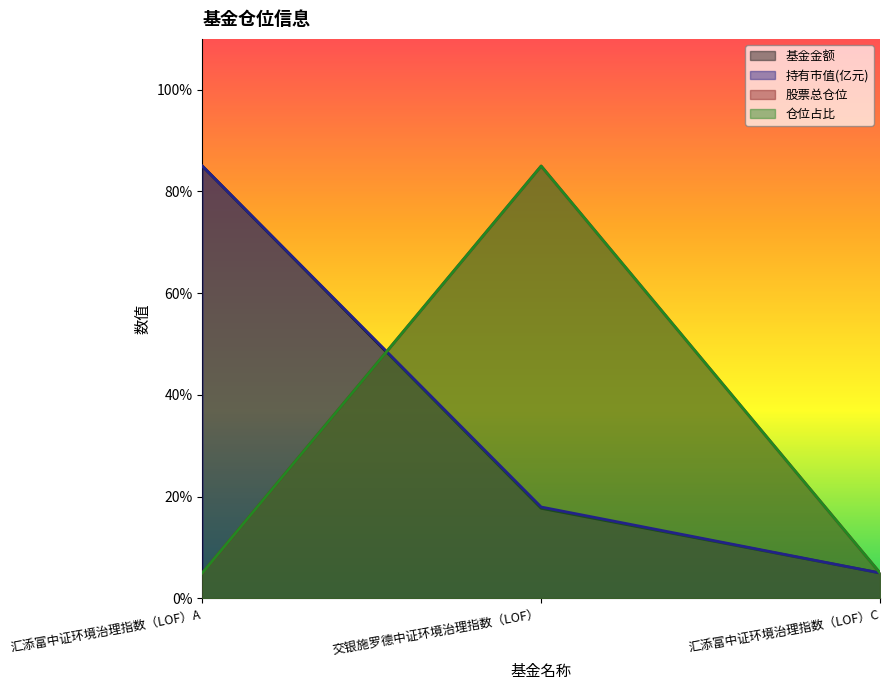

What is the sum of all 基金金额 values?

107.7